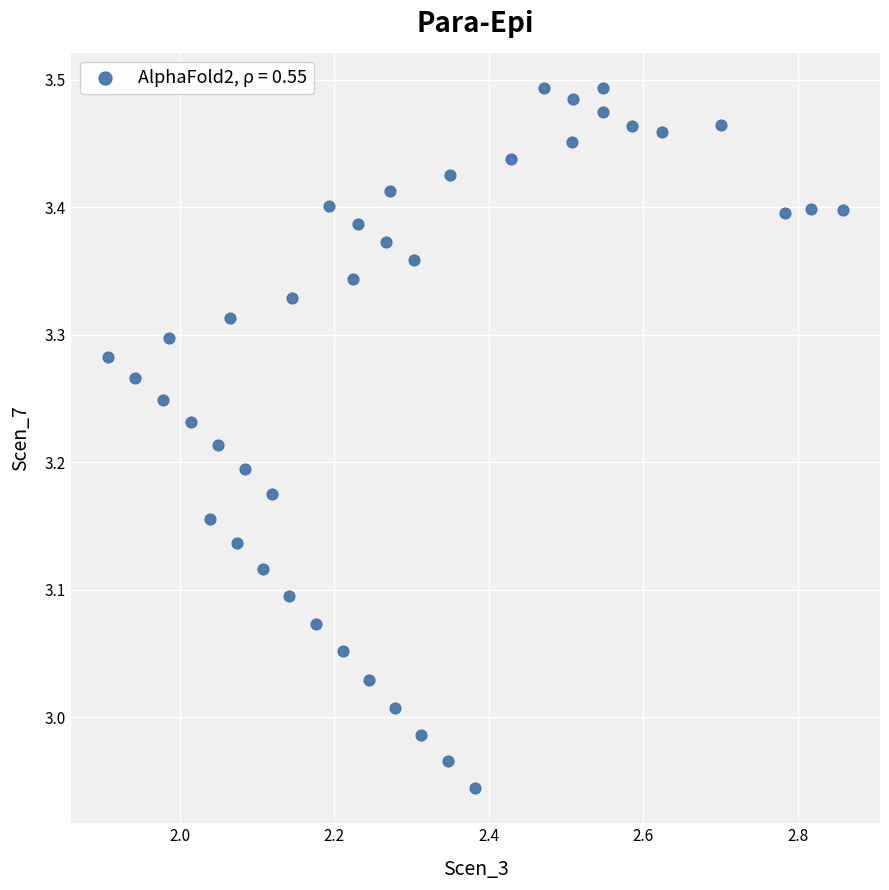

What is the range of Y values (max minus min)?

0.5